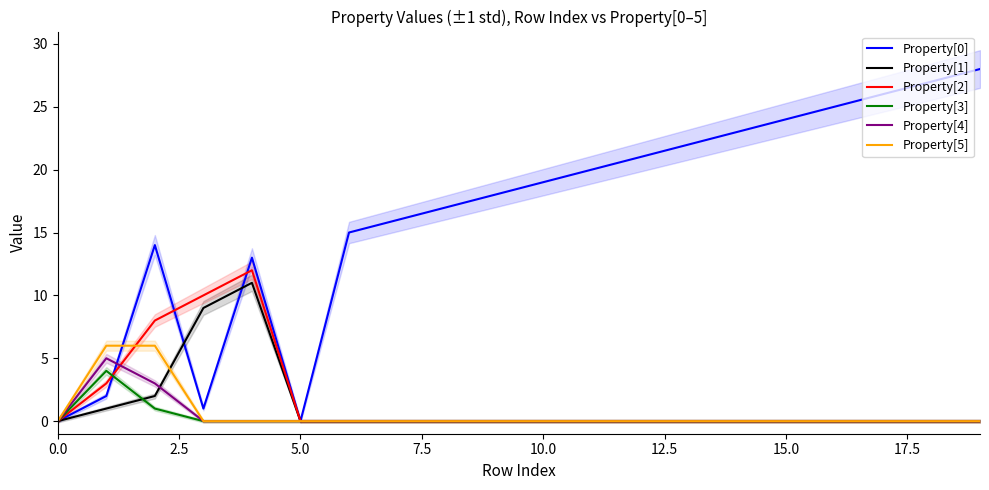

Is it true that Property[5] equals 0 at 10.0?

True